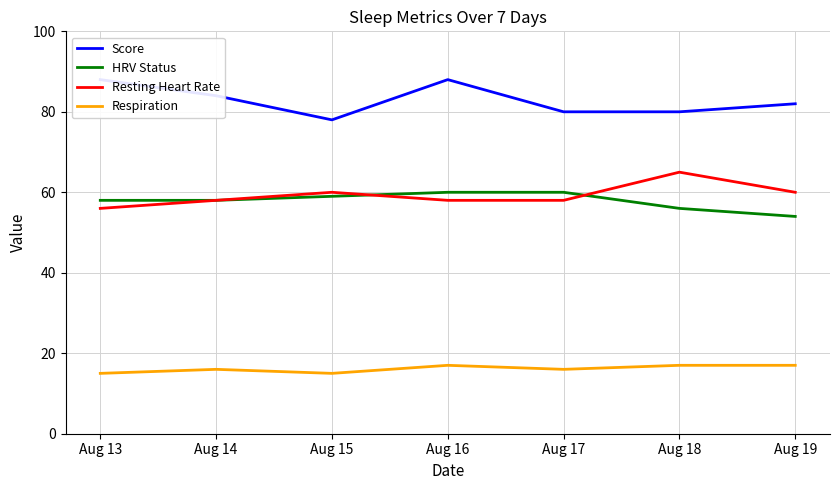

Between Aug 13 and Aug 19, which series saw the biggest shift?

Score